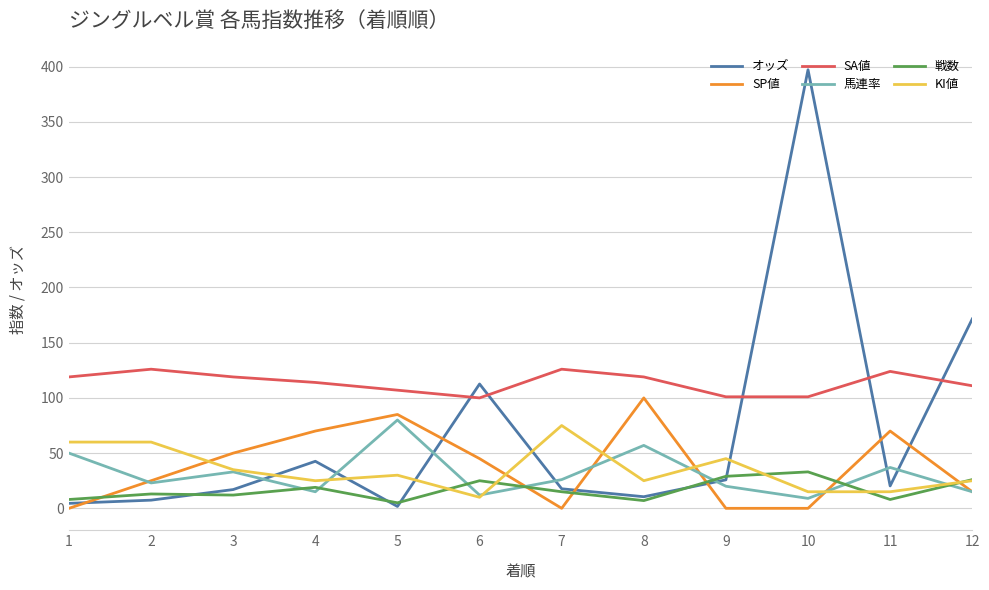

Does the chart have visible grid lines?

Yes